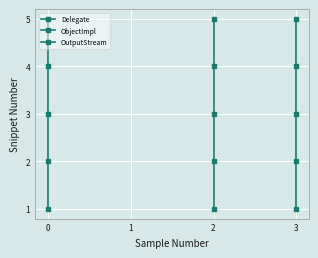

What is the minimum value for OutputStream?

1